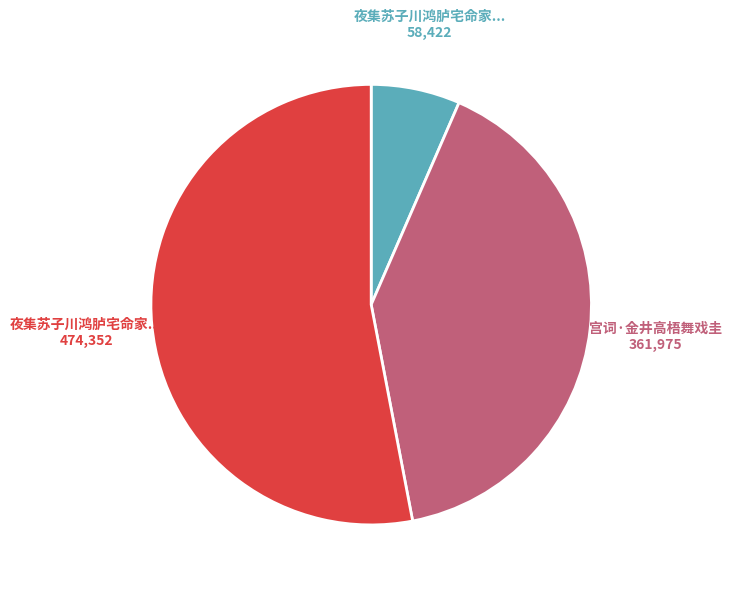

Is there any slice that represents more than half of the pie?

Yes